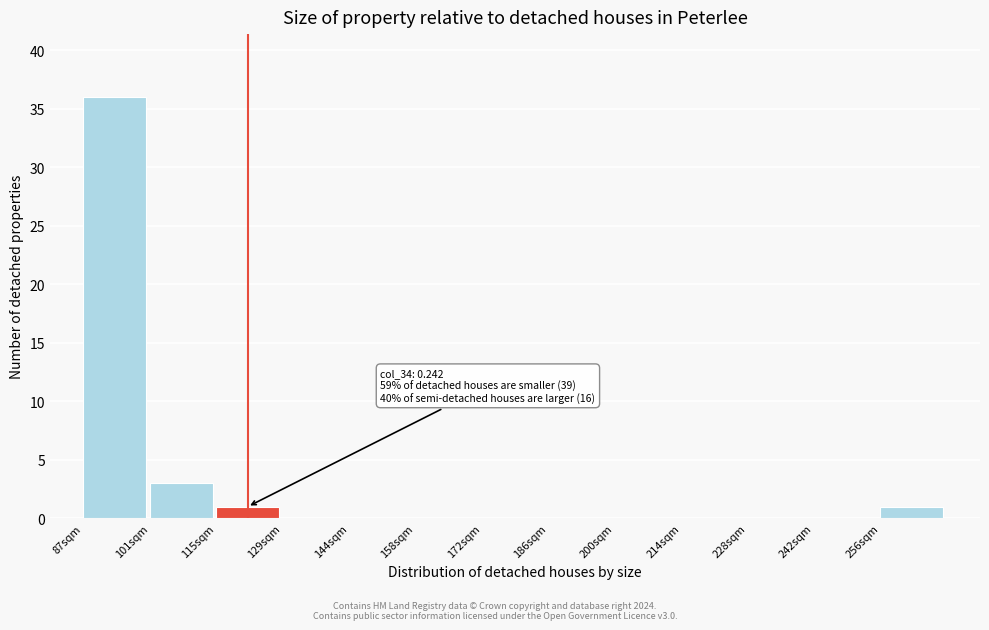

Reading left to right, list all the values displayed in this chart.

87sqm=36	101sqm=3	115sqm=1	129sqm=0	144sqm=0	158sqm=0	172sqm=0	186sqm=0	200sqm=0	214sqm=0	228sqm=0	242sqm=0	256sqm=1